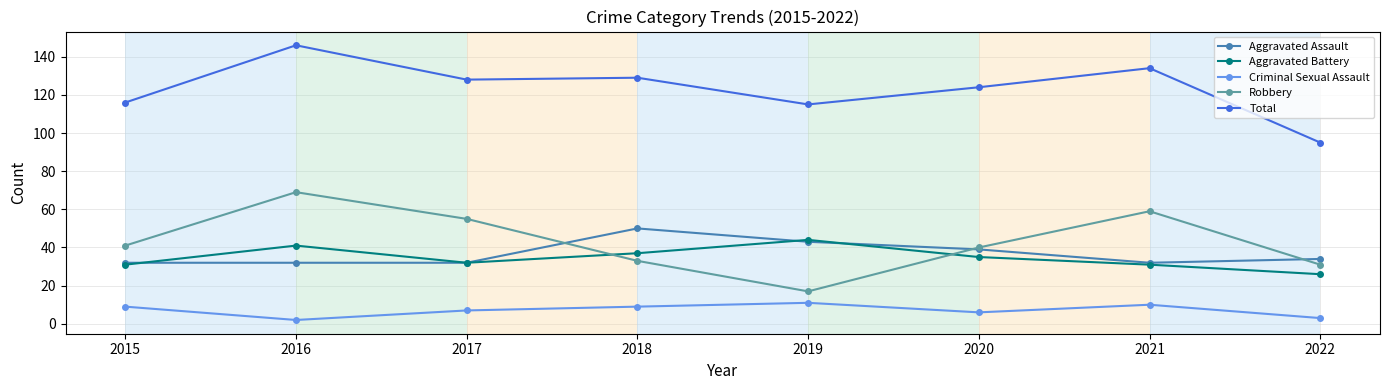

Count the Aggravated Assault values in the range 32 to 43.

7